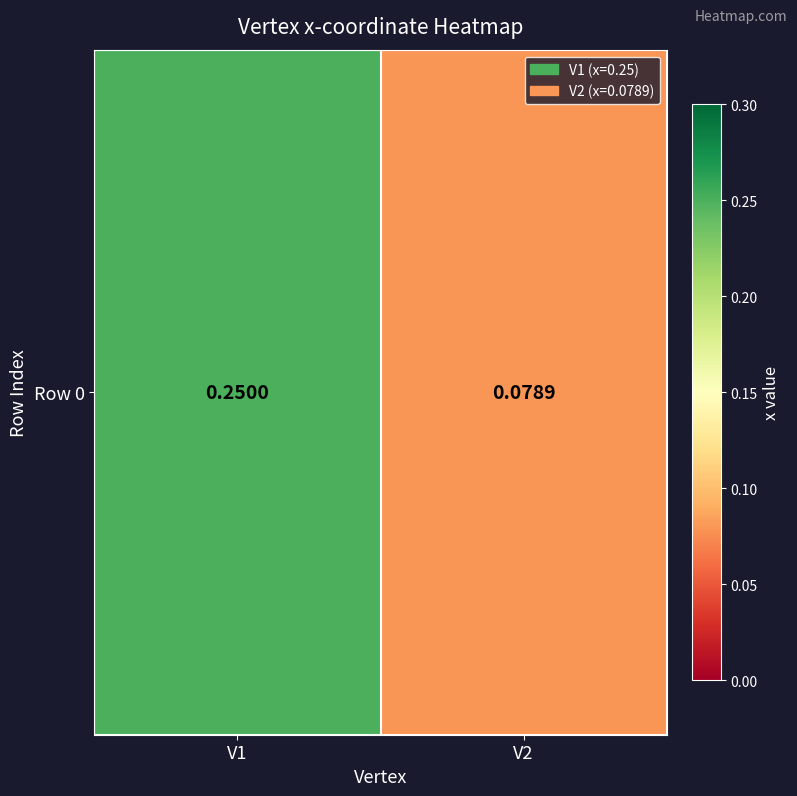

The value at V2 is 0.1. True or false?

True